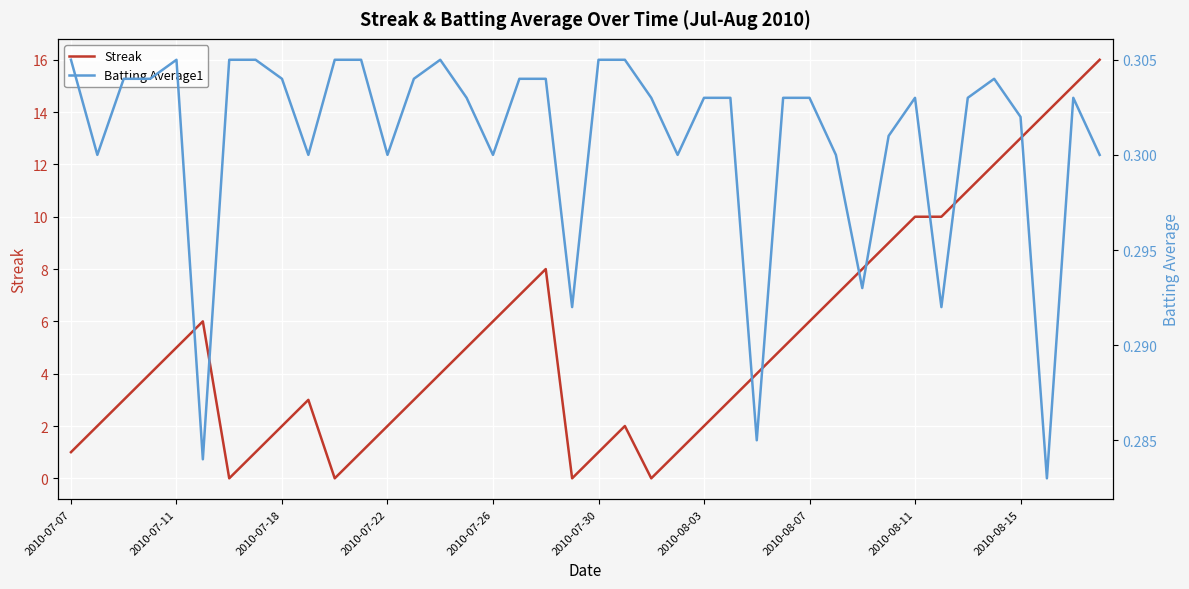

True or false: Batting Average1 has more than 0 points higher than both neighbors.

True